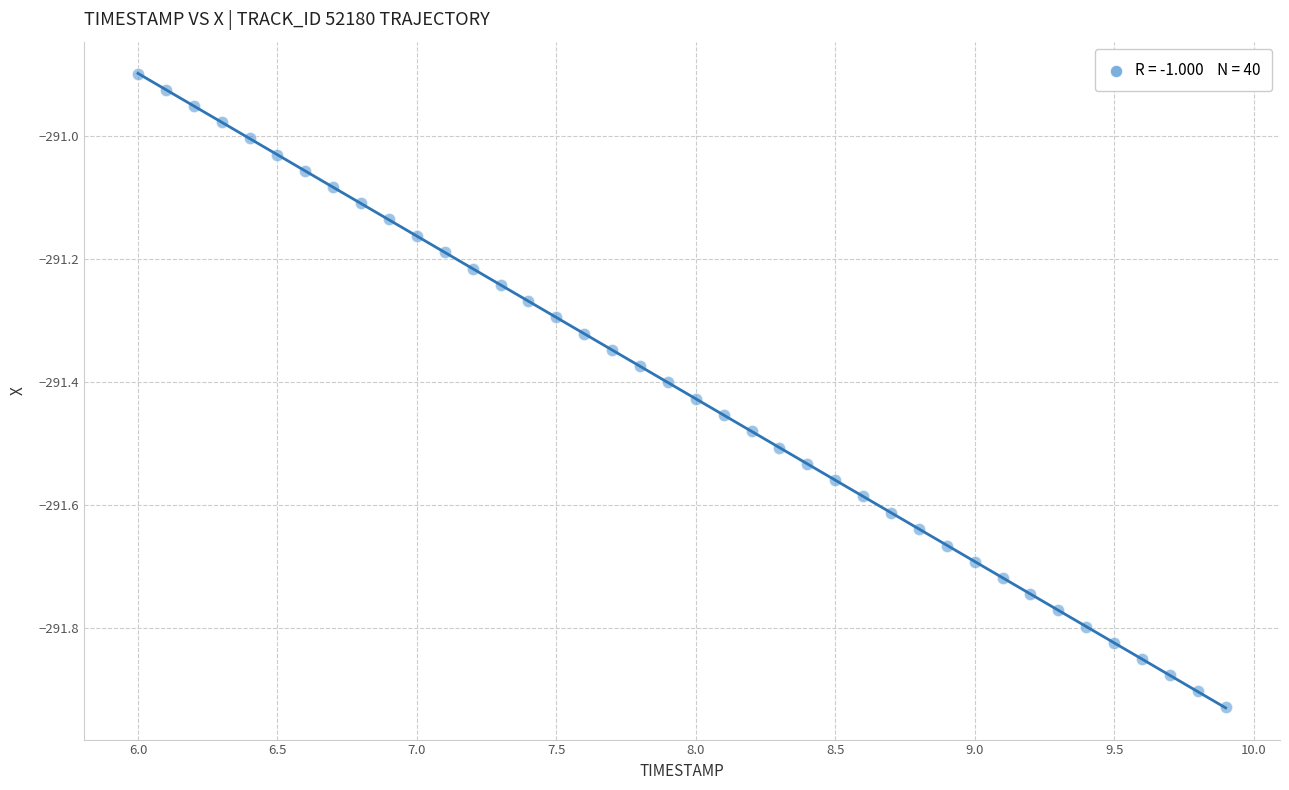

What is the range of Y values (max minus min)?

1.0